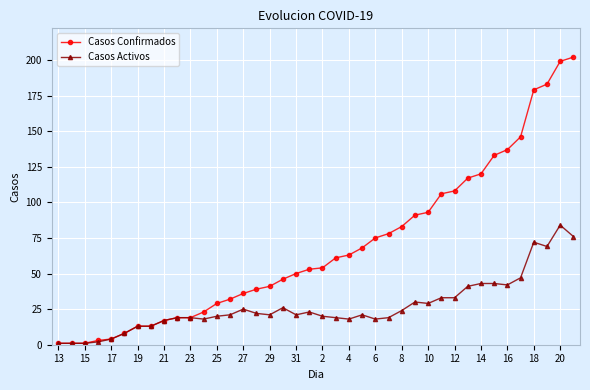

Which series has the widest spread of values?

Casos Confirmados